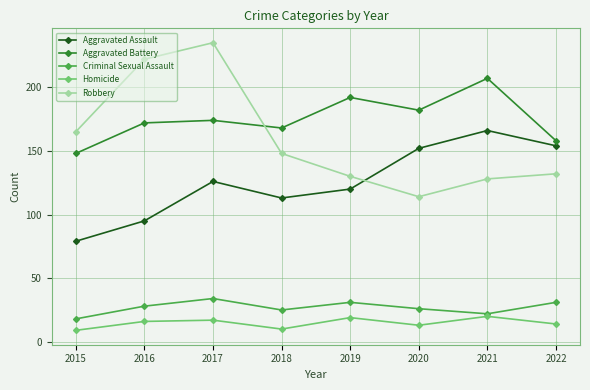

Which category has the highest value across all series?

2017